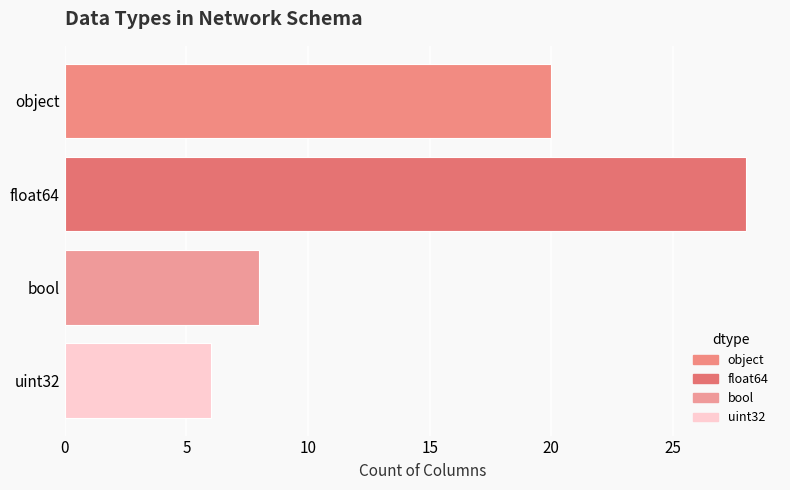

What is the sum of all values?

62